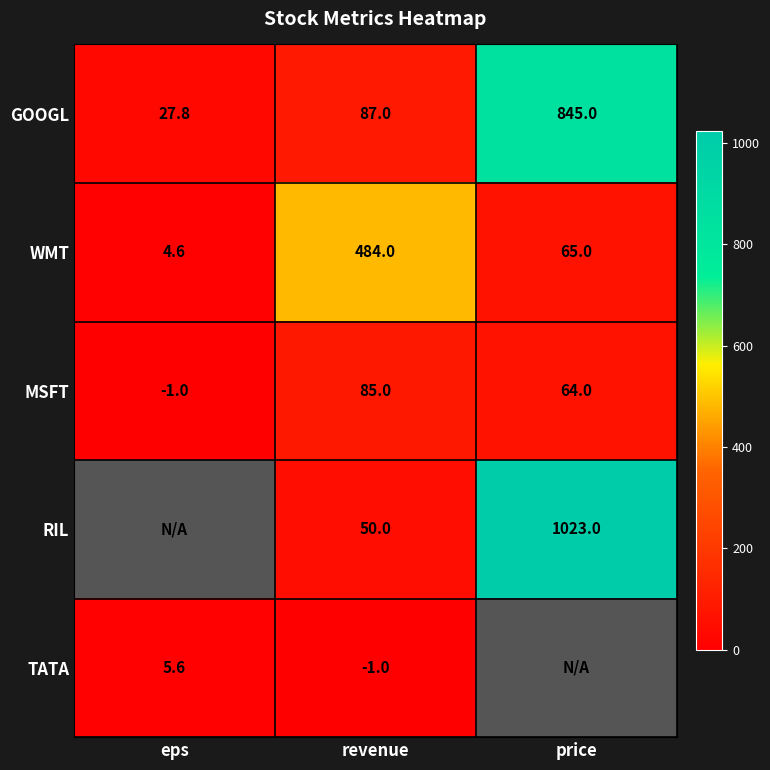

What is the difference between the highest and lowest values at revenue?

485.0